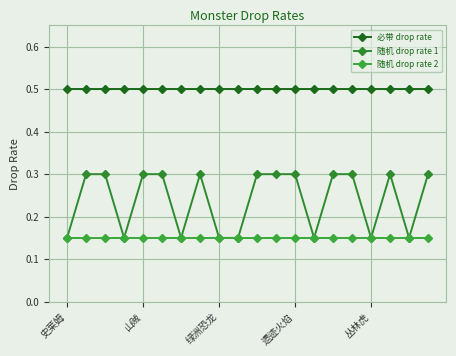

Which category has the highest value in the 必带 drop rate series?

史莱姆